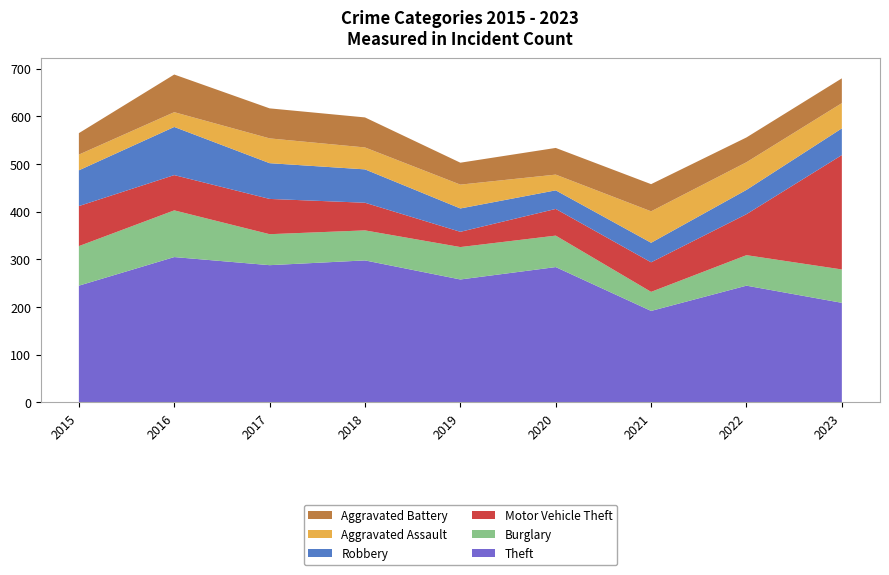

Reading left to right, extract all data points from this chart.

Theft: 245	305	288	298	258	284	192	245	209
Burglary: 83	98	65	63	68	66	40	64	70
Motor Vehicle Theft: 84	74	74	58	32	56	62	86	240
Robbery: 75	101	75	70	49	39	41	51	56
Aggravated Assault: 33	31	52	46	50	33	66	58	53
Aggravated Battery: 45	79	63	63	46	56	57	52	52